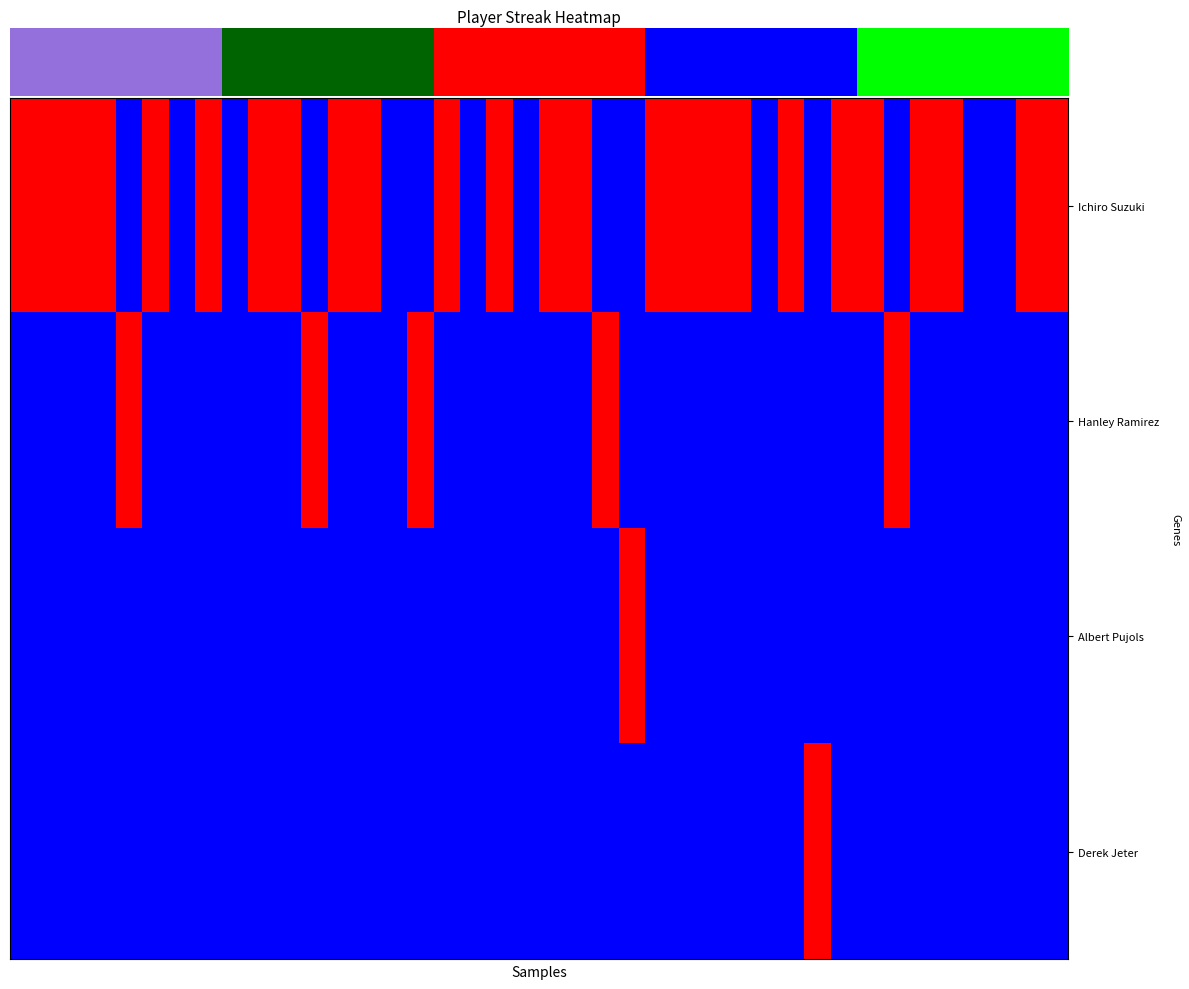

Reading left to right, transcribe all the data shown in this chart.

row_0: 0=1	1=1	2=1	3=1	4=0	5=1	6=0	7=1	8=0	9=1	10=1	11=0	12=1	13=1	14=0	15=0	16=1	17=0	18=1	19=0	20=1	21=1	22=0	23=0	24=1	25=1	26=1	27=1	28=0	29=1	30=0	31=1	32=1	33=0	34=1	35=1	36=0	37=0	38=1	39=1
row_1: 0=0	1=0	2=0	3=0	4=1	5=0	6=0	7=0	8=0	9=0	10=0	11=1	12=0	13=0	14=0	15=1	16=0	17=0	18=0	19=0	20=0	21=0	22=1	23=0	24=0	25=0	26=0	27=0	28=0	29=0	30=0	31=0	32=0	33=1	34=0	35=0	36=0	37=0	38=0	39=0
row_2: 0=0	1=0	2=0	3=0	4=0	5=0	6=0	7=0	8=0	9=0	10=0	11=0	12=0	13=0	14=0	15=0	16=0	17=0	18=0	19=0	20=0	21=0	22=0	23=1	24=0	25=0	26=0	27=0	28=0	29=0	30=0	31=0	32=0	33=0	34=0	35=0	36=0	37=0	38=0	39=0
row_3: 0=0	1=0	2=0	3=0	4=0	5=0	6=0	7=0	8=0	9=0	10=0	11=0	12=0	13=0	14=0	15=0	16=0	17=0	18=0	19=0	20=0	21=0	22=0	23=0	24=0	25=0	26=0	27=0	28=0	29=0	30=1	31=0	32=0	33=0	34=0	35=0	36=0	37=0	38=0	39=0